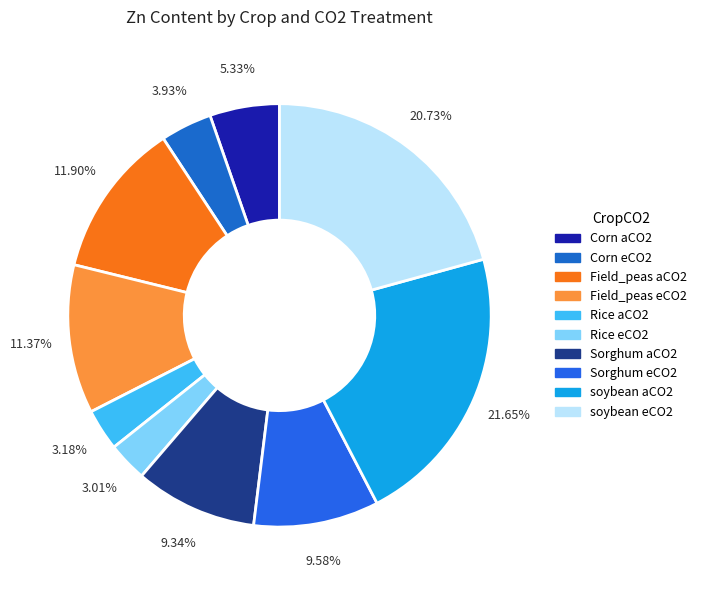

Which category has the biggest portion of the pie?

soybean aCO2